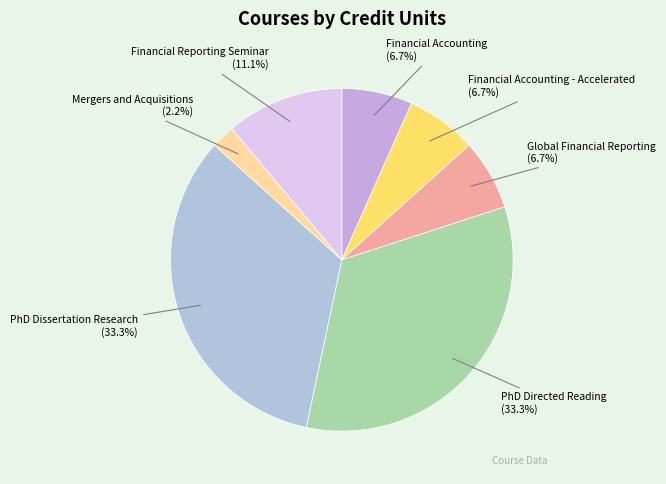

Which has a higher value, Mergers and Acquisitions (2.2%) or Financial Accounting - Accelerated (6.7%)?

Financial Accounting - Accelerated (6.7%)